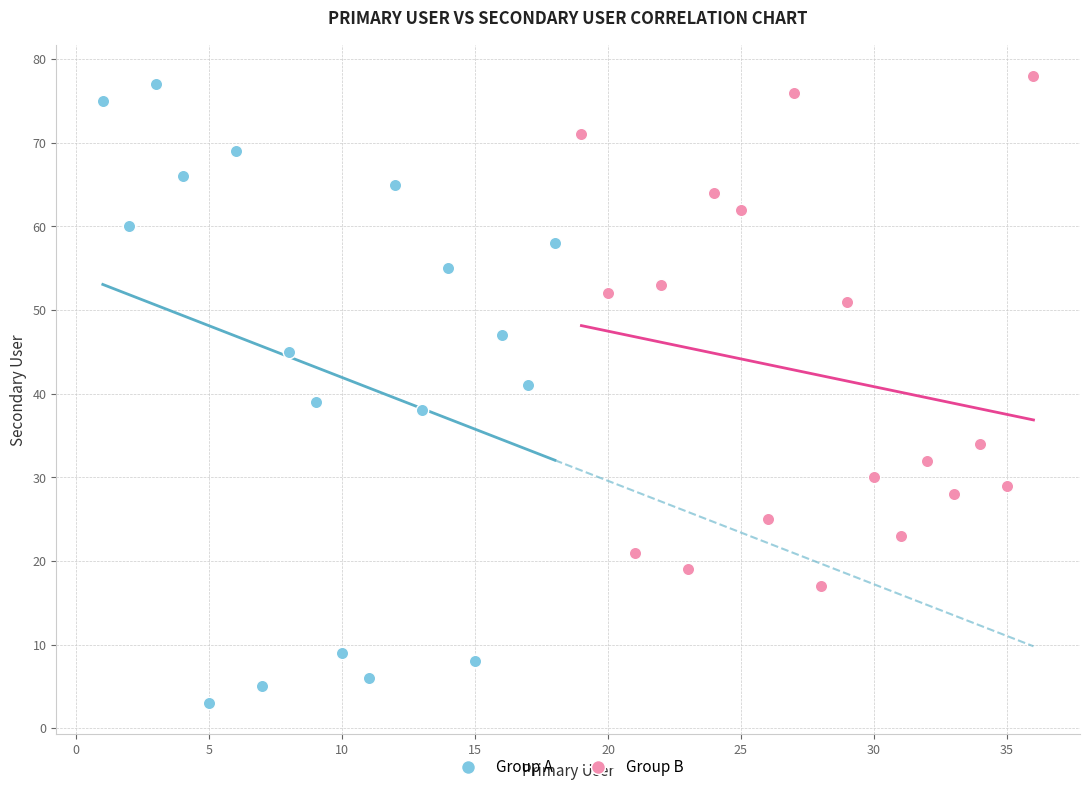

Which series has the largest Y range (max minus min)?

Group A